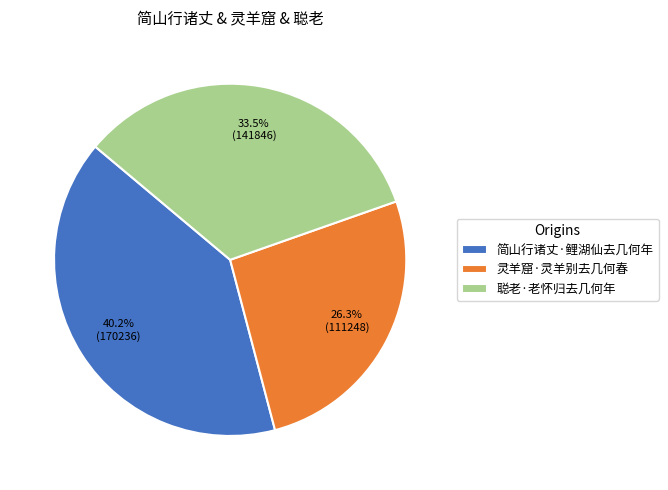

What is the smallest slice in the pie chart?

灵羊窟·灵羊别去几何春